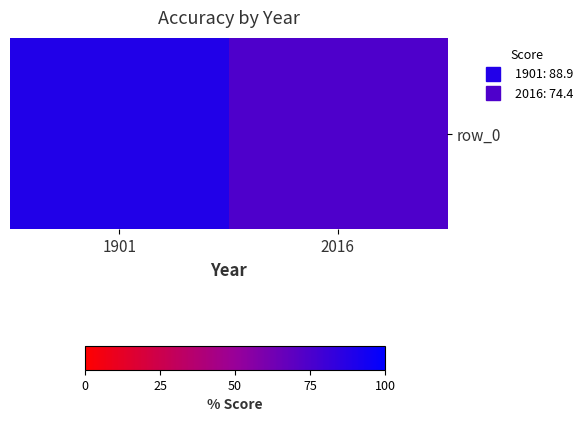

At which label does the data first exceed 88?

1901